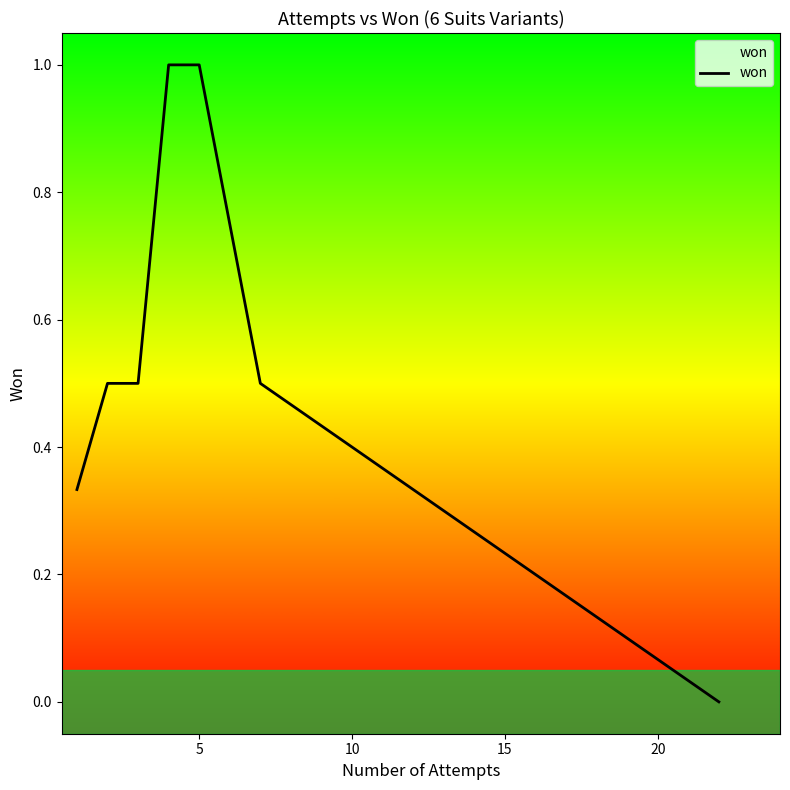

Does the chart display data point markers on the line(s)?

No